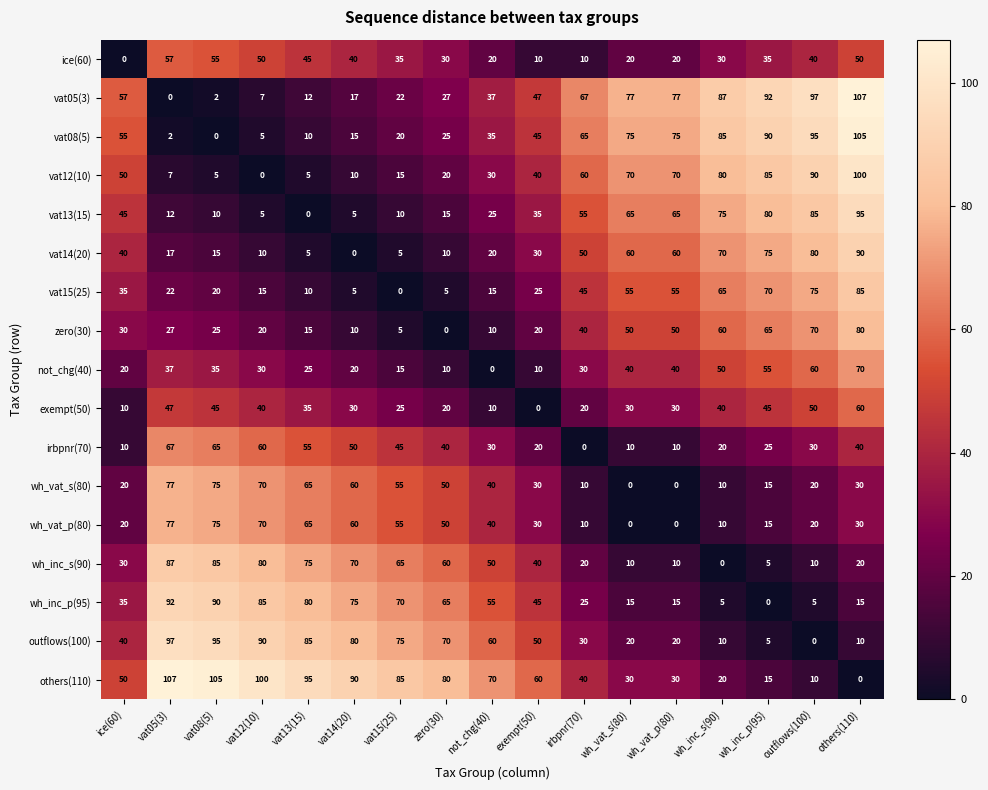

What is the total value across all series at others(110)?

987